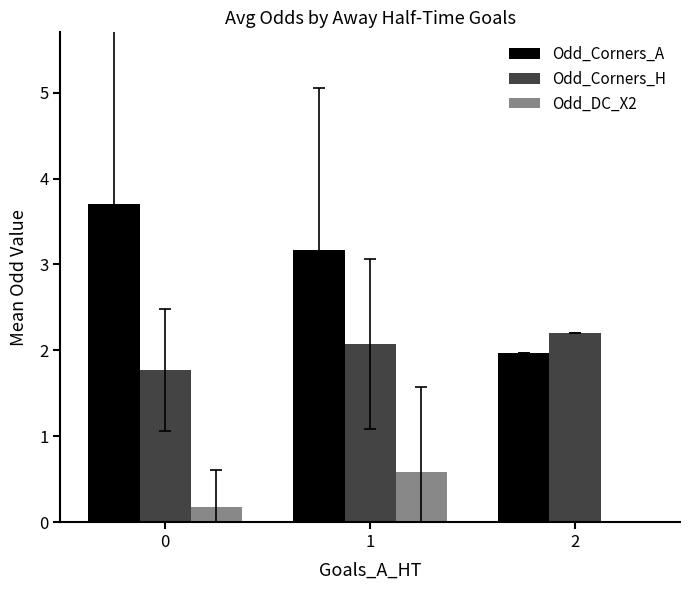

Reading left to right, list all the values displayed in this chart.

Odd_Corners_A: 3.7	3.2	2.0
Odd_Corners_H: 1.8	2.1	2.2
Odd_DC_X2: 0.2	0.6	0.0